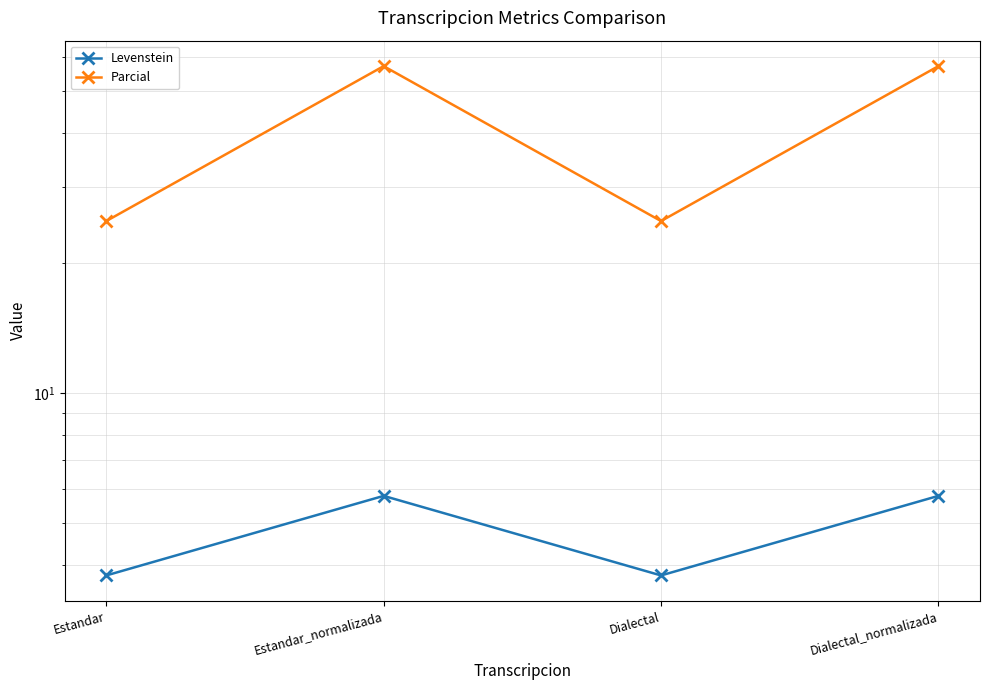

Is the value of Levenstein at Dialectal_normalizada greater than the value of Parcial at Estandar?

No